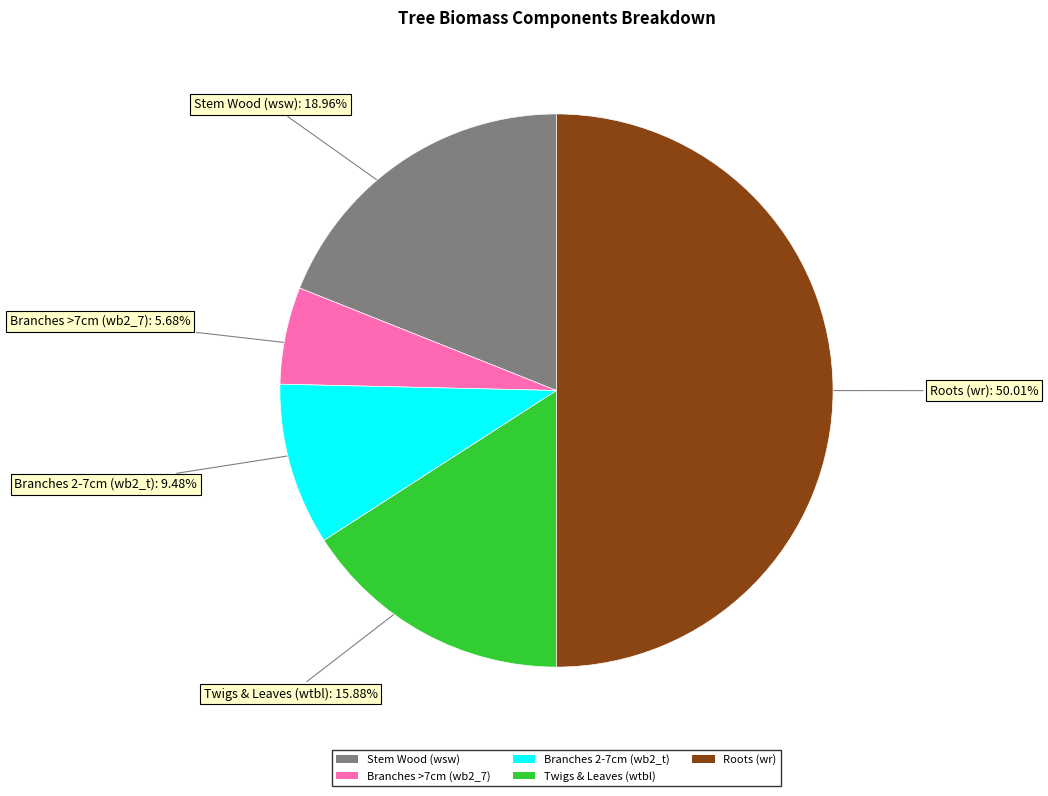

Do Roots (wr) and Branches >7cm (wb2_7) together represent more than half of the pie?

Yes